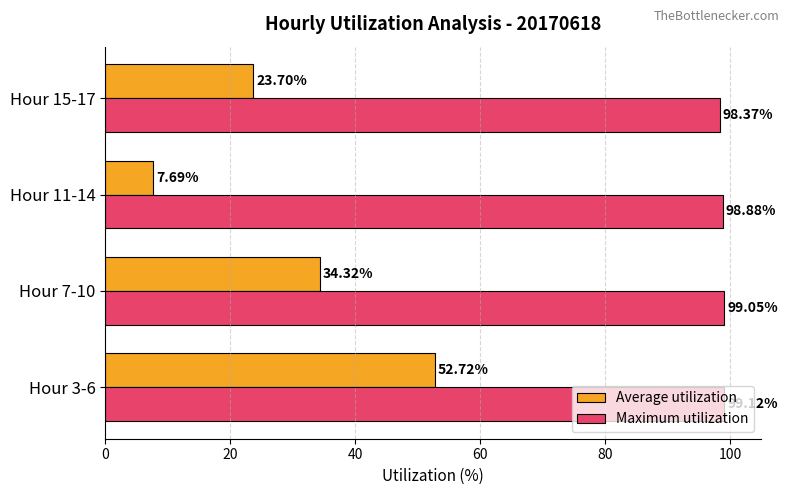

Rank the series by their average value, from highest to lowest.

Maximum utilization, Average utilization